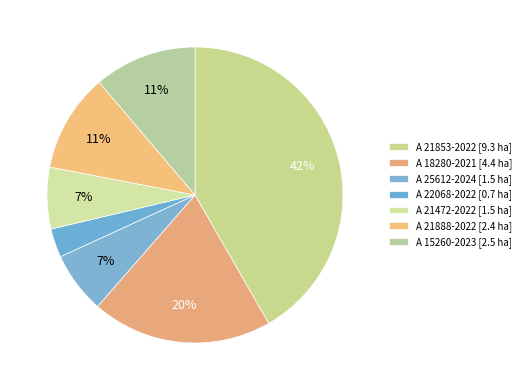

Is the sum of A 21888-2022 and A 22068-2022 greater than half?

No